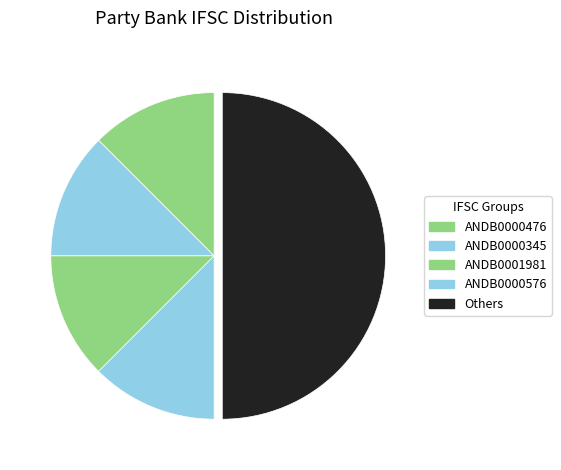

Count the number of slices in the pie.

5